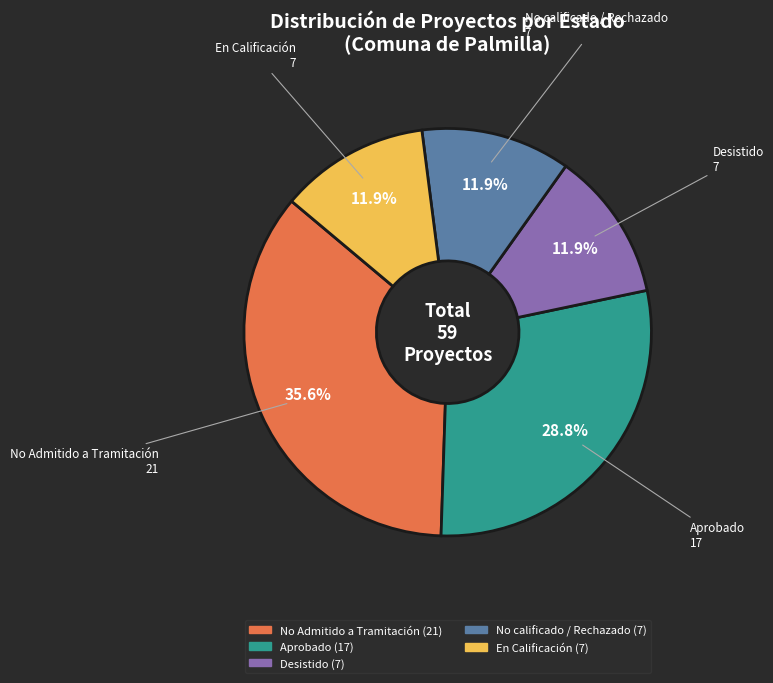

Combined, do Aprobado and No Admitido a Tramitación account for over 50%?

Yes